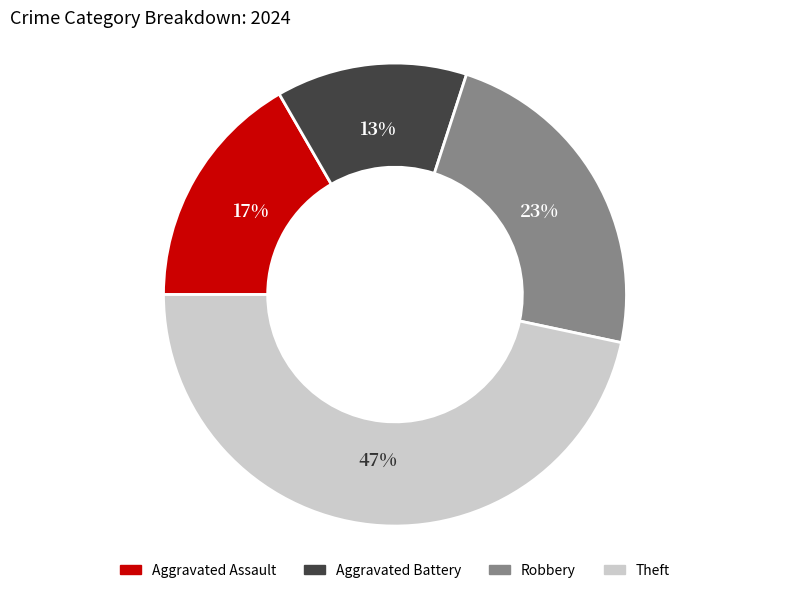

Which category has the biggest portion of the pie?

Theft